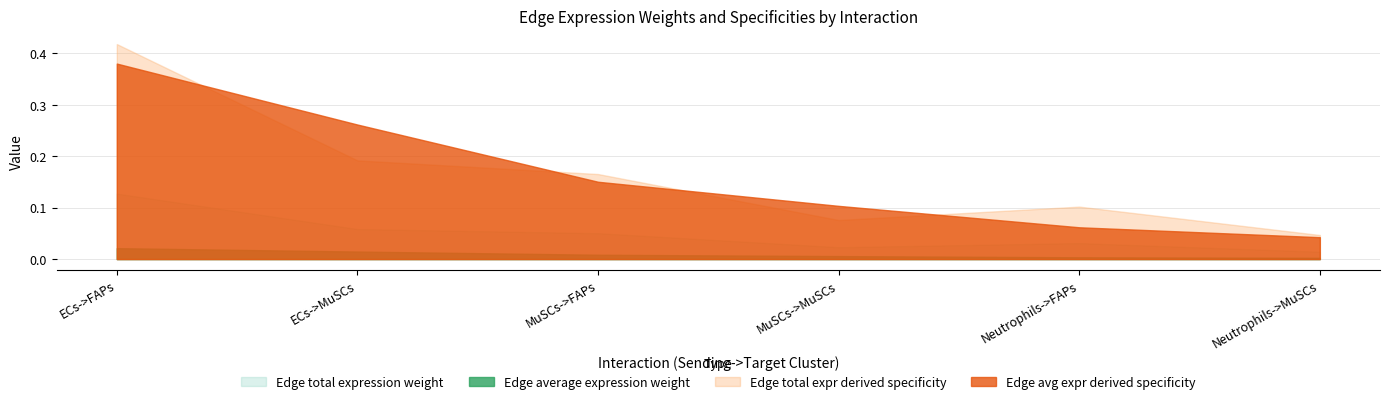

The value of Edge total expr derived specificity at MuSCs->FAPs is 0.0. True or false?

False